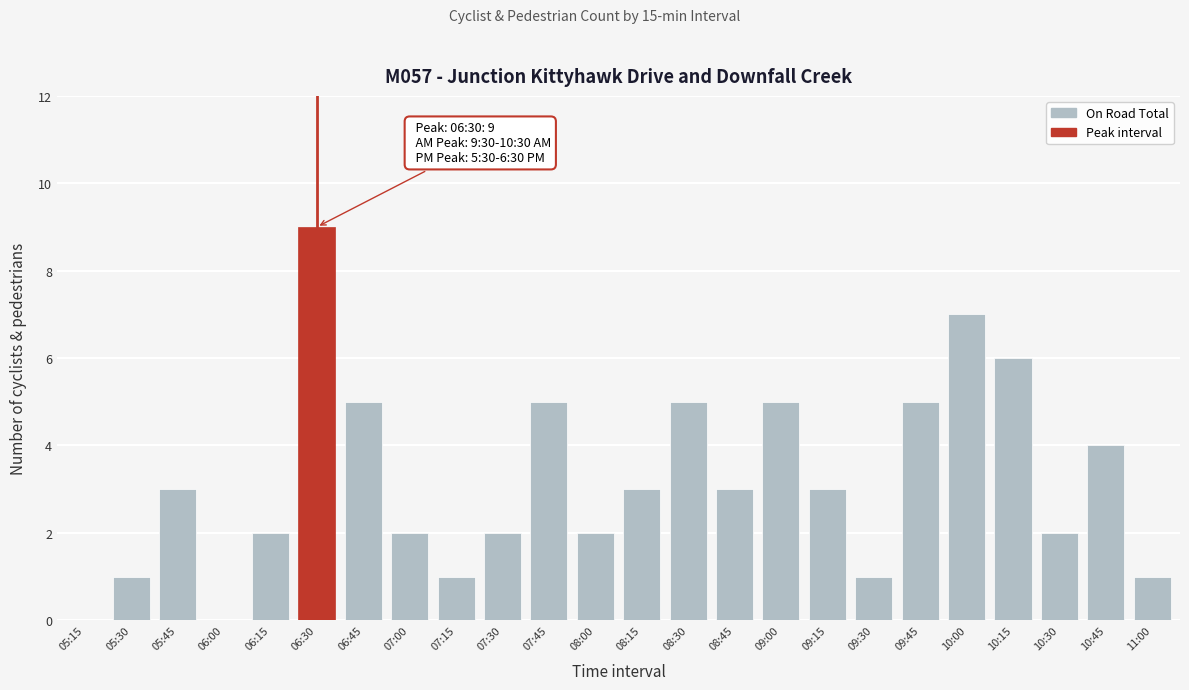

Reading right to left, what are all the values shown in this chart?

11:00=1	10:45=4	10:30=2	10:15=6	10:00=7	09:45=5	09:30=1	09:15=3	09:00=5	08:45=3	08:30=5	08:15=3	08:00=2	07:45=5	07:30=2	07:15=1	07:00=2	06:45=5	06:30=9	06:15=2	06:00=0	05:45=3	05:30=1	05:15=0